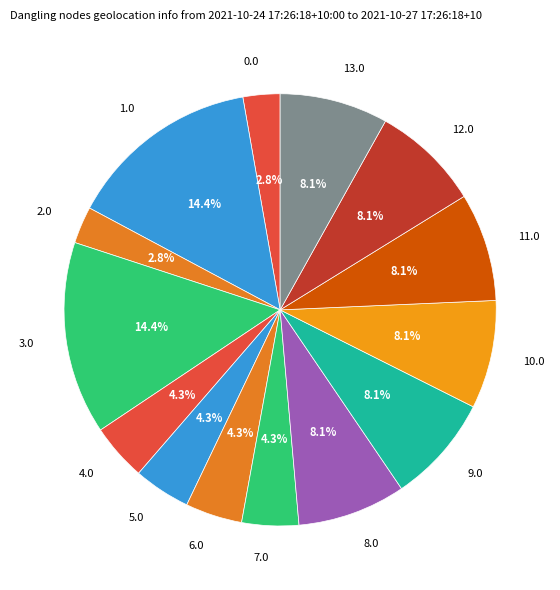

Count the number of slices in the pie.

14